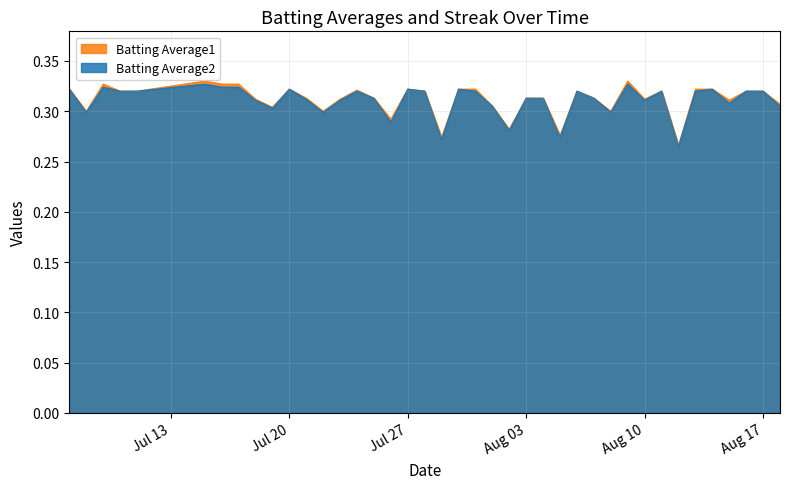

True or false: Batting Average1 has a value of 0.3 at Aug 17.

True